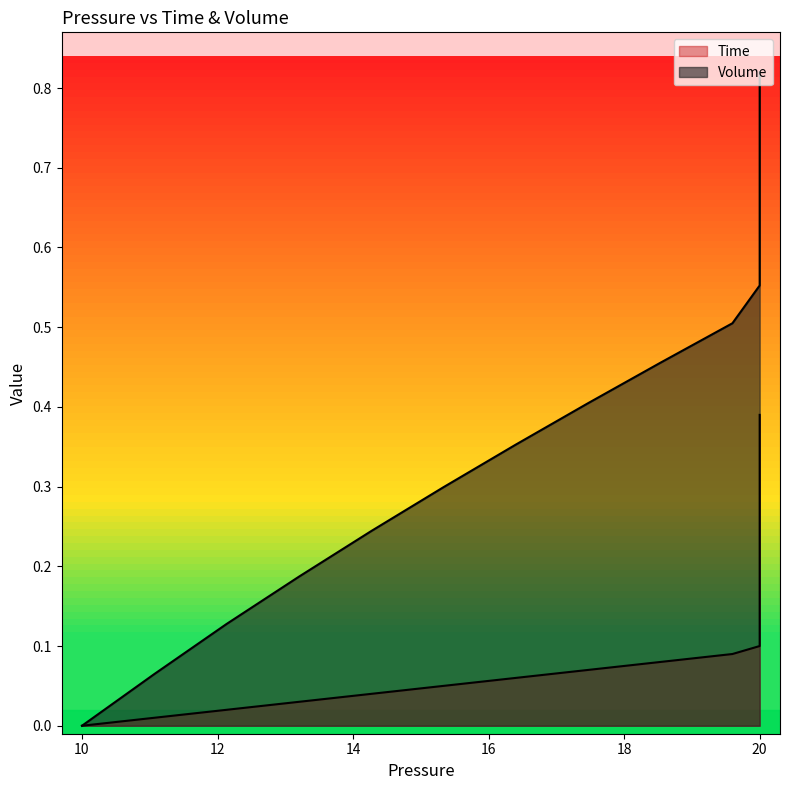

What is the difference between the maximum and minimum values in the Time series?

0.4